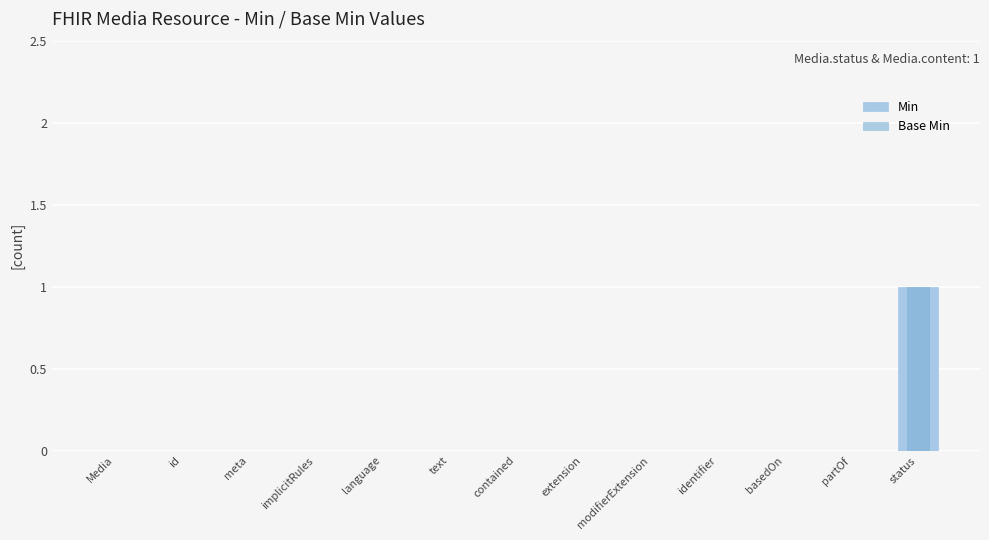

Which category has the highest value across all series?

status